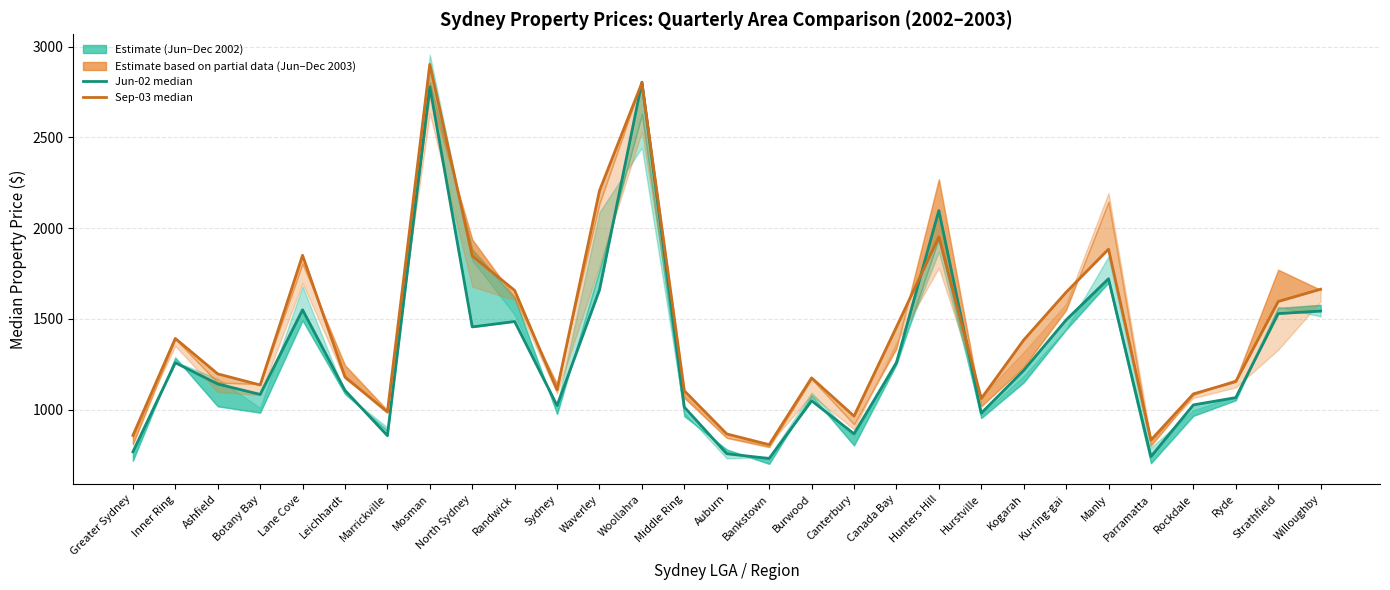

Reading left to right, list all the values displayed in this chart.

Jun-02: 767.1	1258.1	1141.1	1083.4	1550.0	1106.1	856.2	2778.4	1455.6	1485.3	1022.2	1660.1	2804.6	1013.5	756.6	730.4	1048.5	866.7	1258.1	2096.9	980.3	1216.2	1494.1	1721.2	740.9	1025.7	1065.9	1529.0	1543.0
Sep-03: 857.3	1392.0	1196.8	1135.7	1850.4	1179.8	986.3	2902.9	1847.0	1656.8	1108.5	2206.8	2801.0	1103.4	865.8	806.3	1174.7	964.2	1454.8	1952.2	1061.0	1383.5	1646.6	1884.3	832.2	1086.4	1154.4	1595.7	1663.6